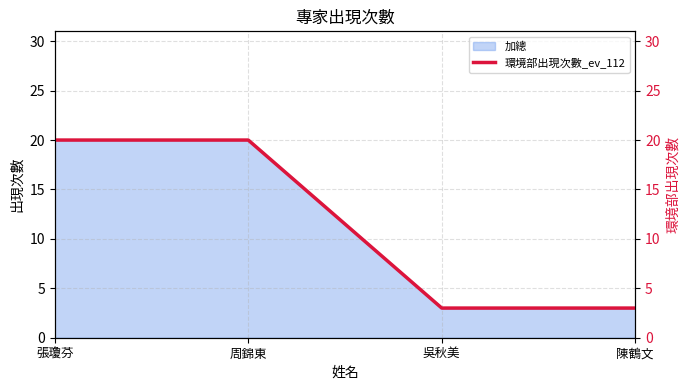

Is it true that the value at 陳鶴文 is 2?

False